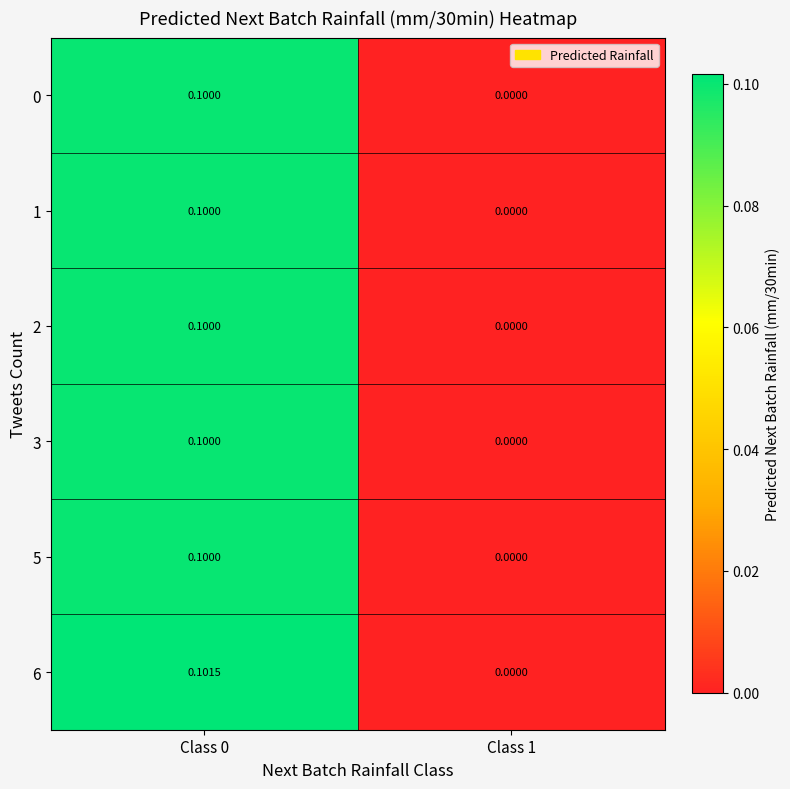

What is the total value across all series at Class 0?

0.6